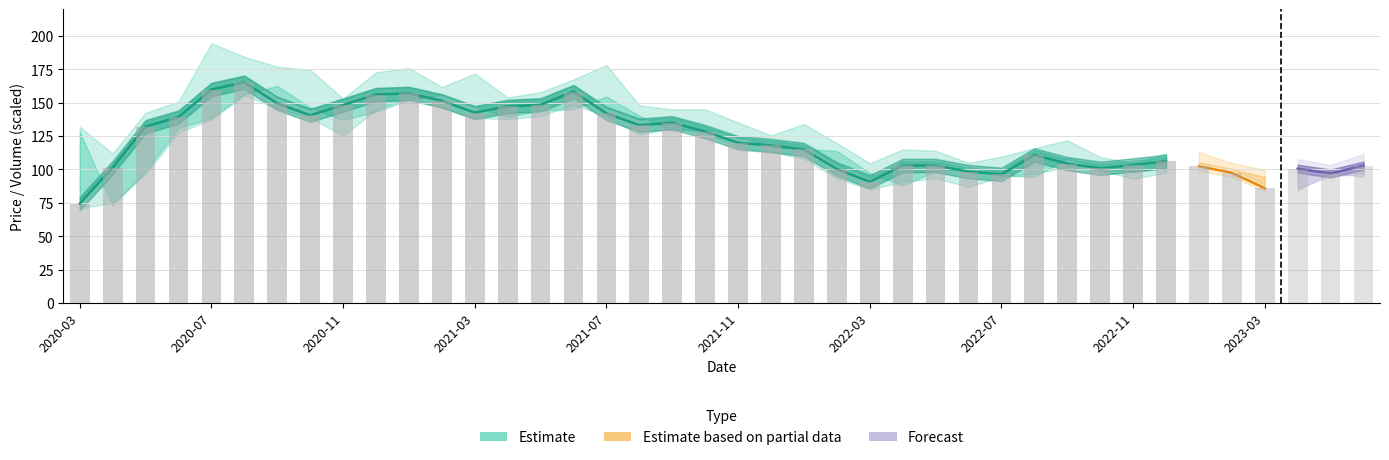

Between 9 and 26, which is larger?

9